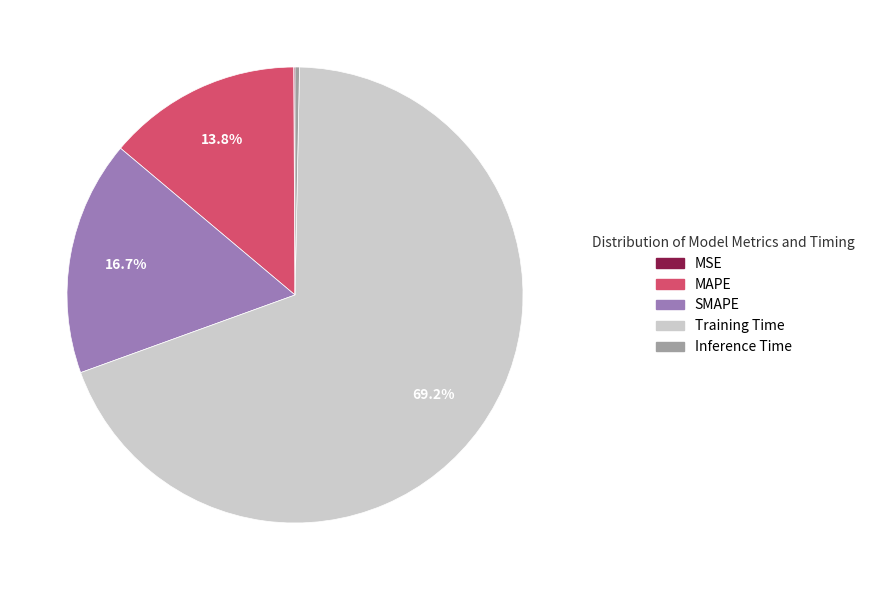

Which category has the biggest portion of the pie?

Training Time